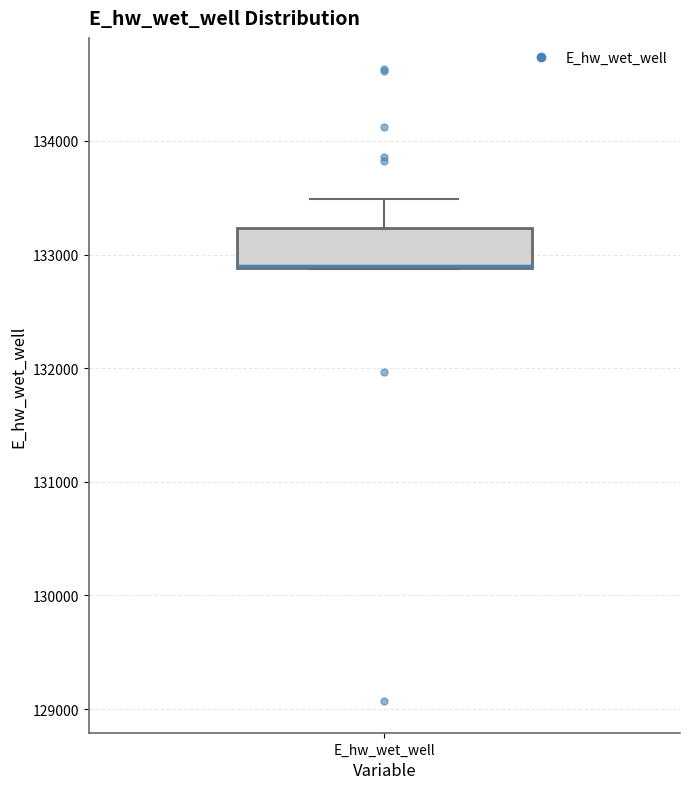

Where does the upper whisker of the box for E_hw_wet_well end on the y-axis? The values are not printed on the chart, so give them approximately, as read against the axis.

133500